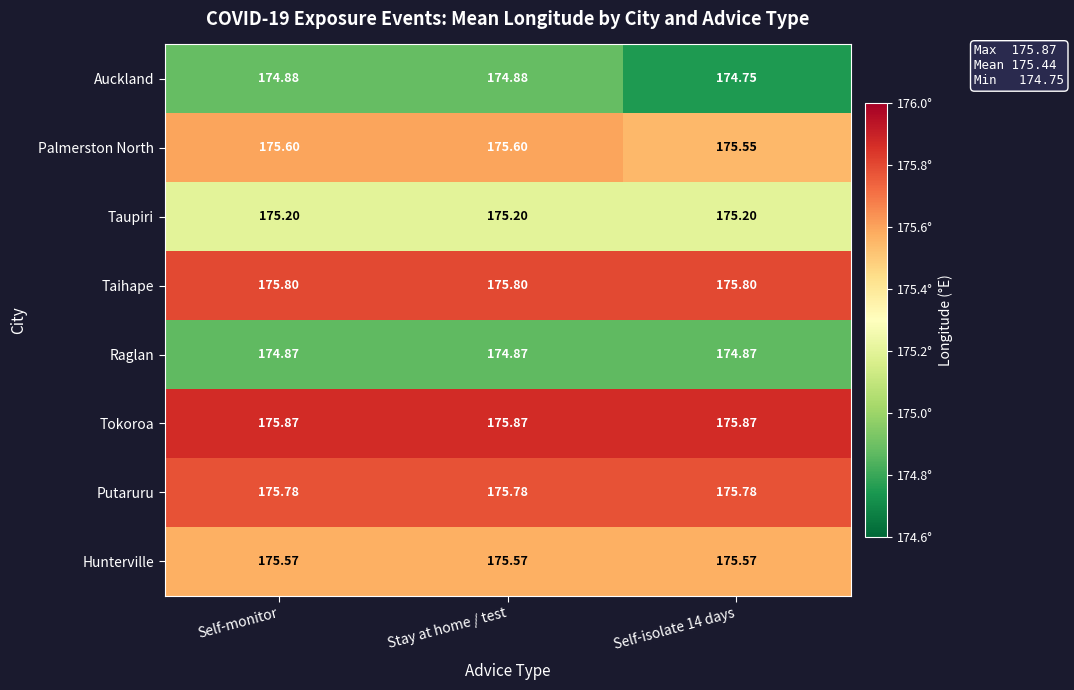

Which series has the largest range (max minus min)?

Auckland